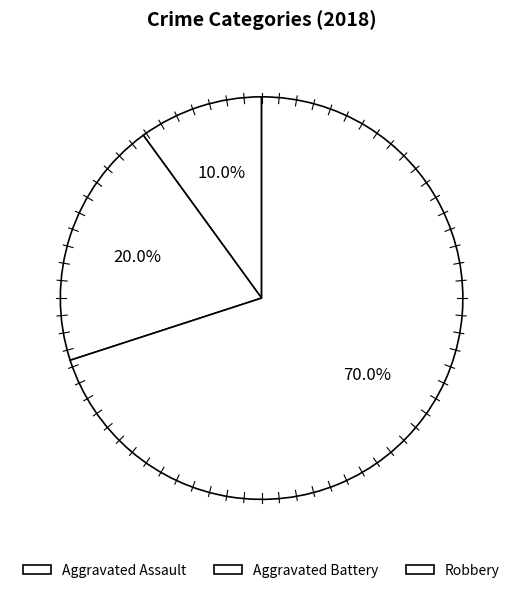

What percentage is the Aggravated Battery slice, to the nearest percent?

20%